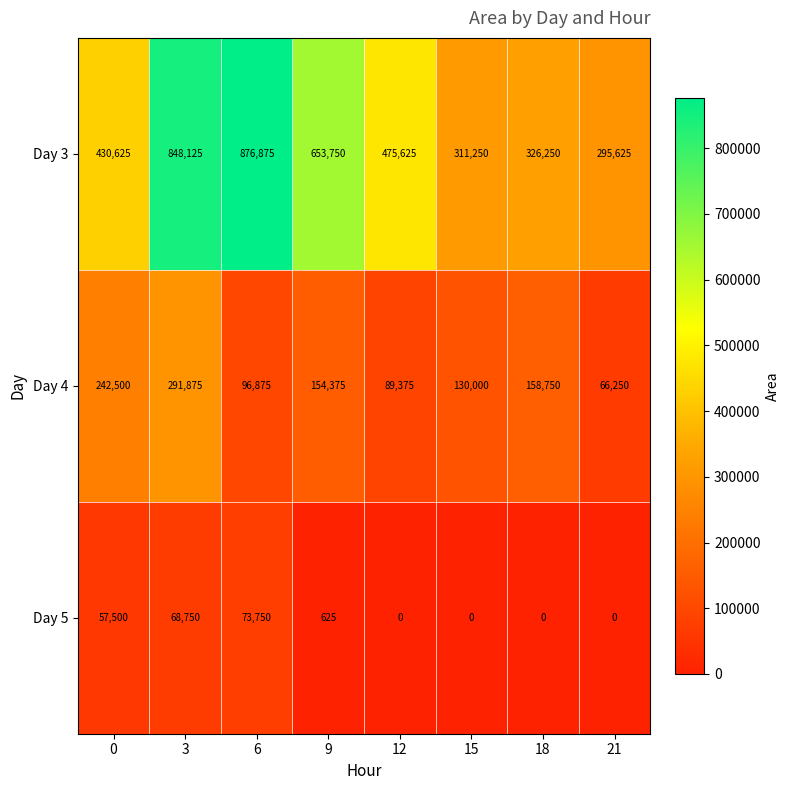

Reading left to right, what are all the values shown in this chart?

Day 3: 0=430625	3=848125	6=876875	9=653750	12=475625	15=311250	18=326250	21=295625
Day 4: 0=242500	3=291875	6=96875	9=154375	12=89375	15=130000	18=158750	21=66250
Day 5: 0=57500	3=68750	6=73750	9=625	12=0	15=0	18=0	21=0